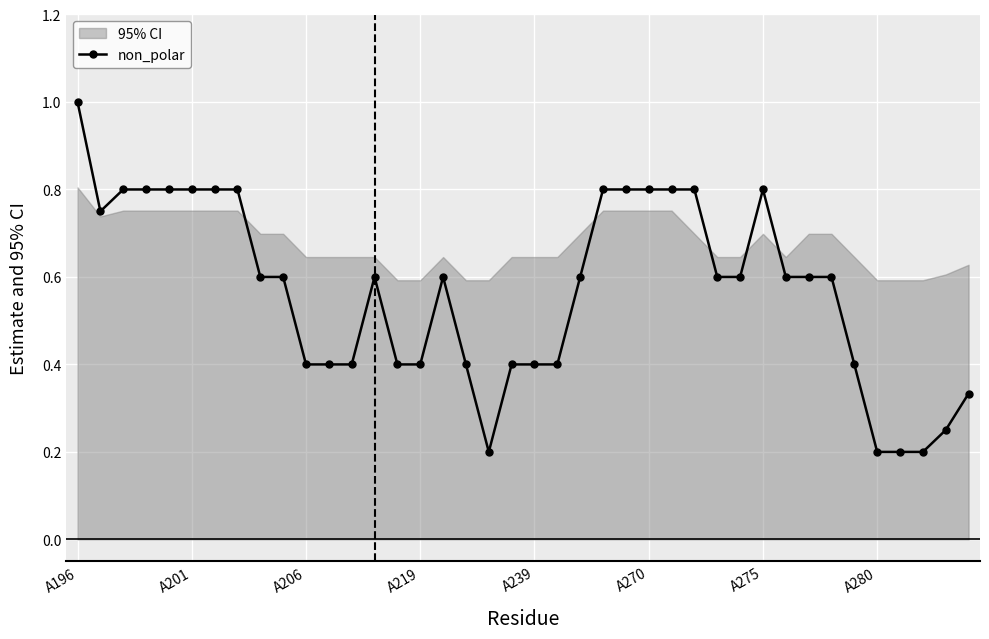

True or false: non_polar has more than 1 points higher than both neighbors.

True